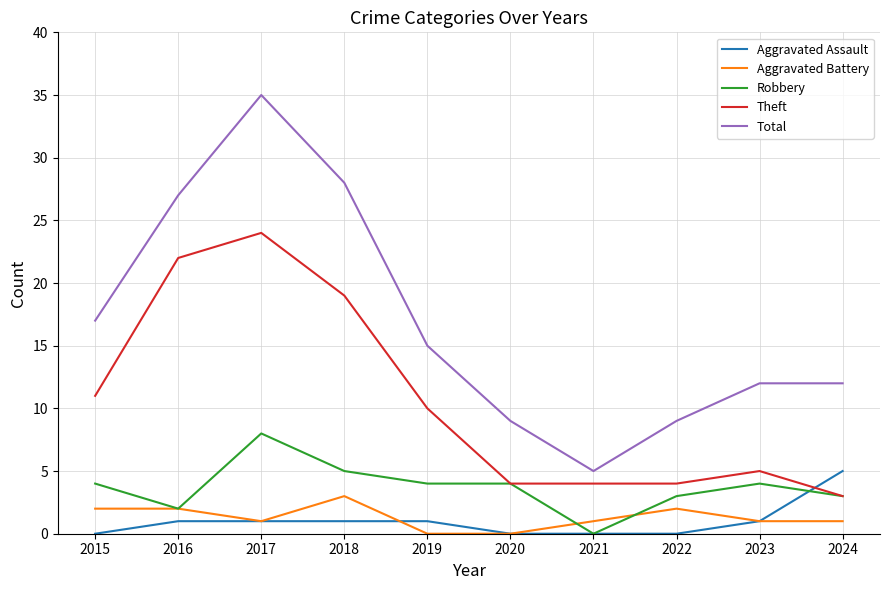

What is the difference between the highest and lowest values at 2024?

11